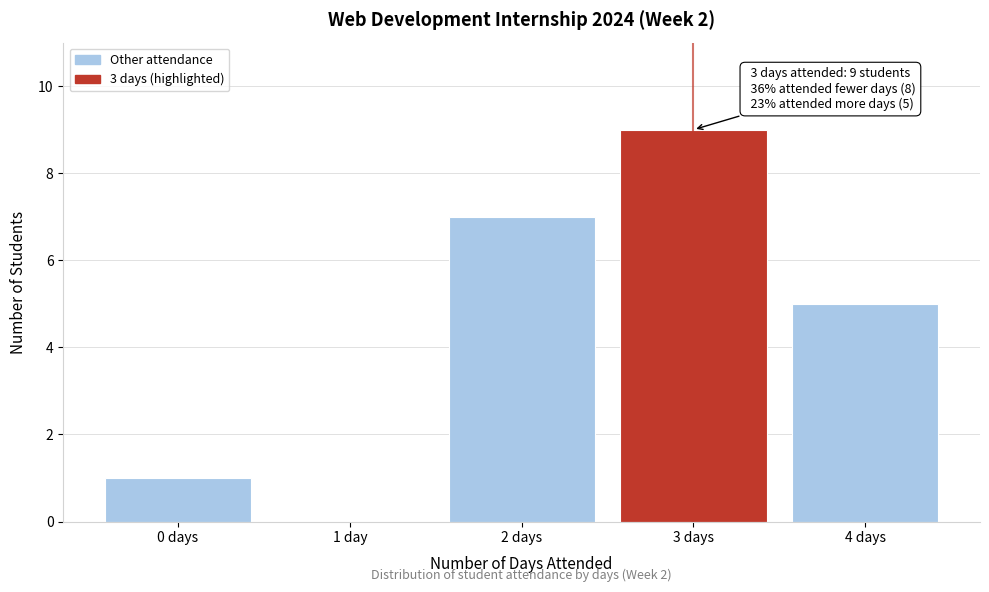

Reading left to right, list all the values displayed in this chart.

0 days=1	1 day=0	2 days=7	3 days=9	4 days=5